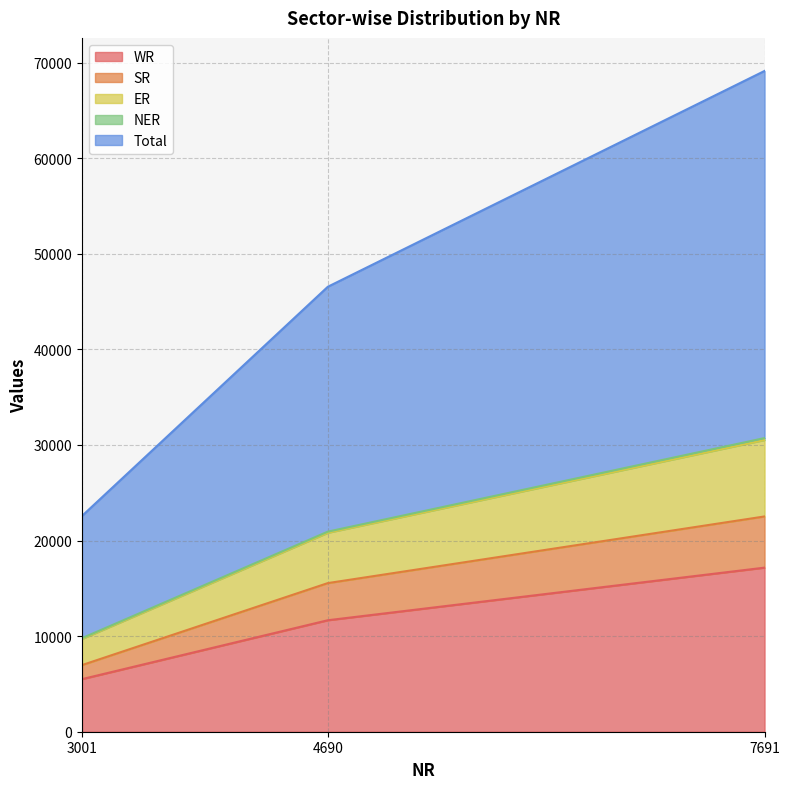

How many lines are shown in the chart?

5